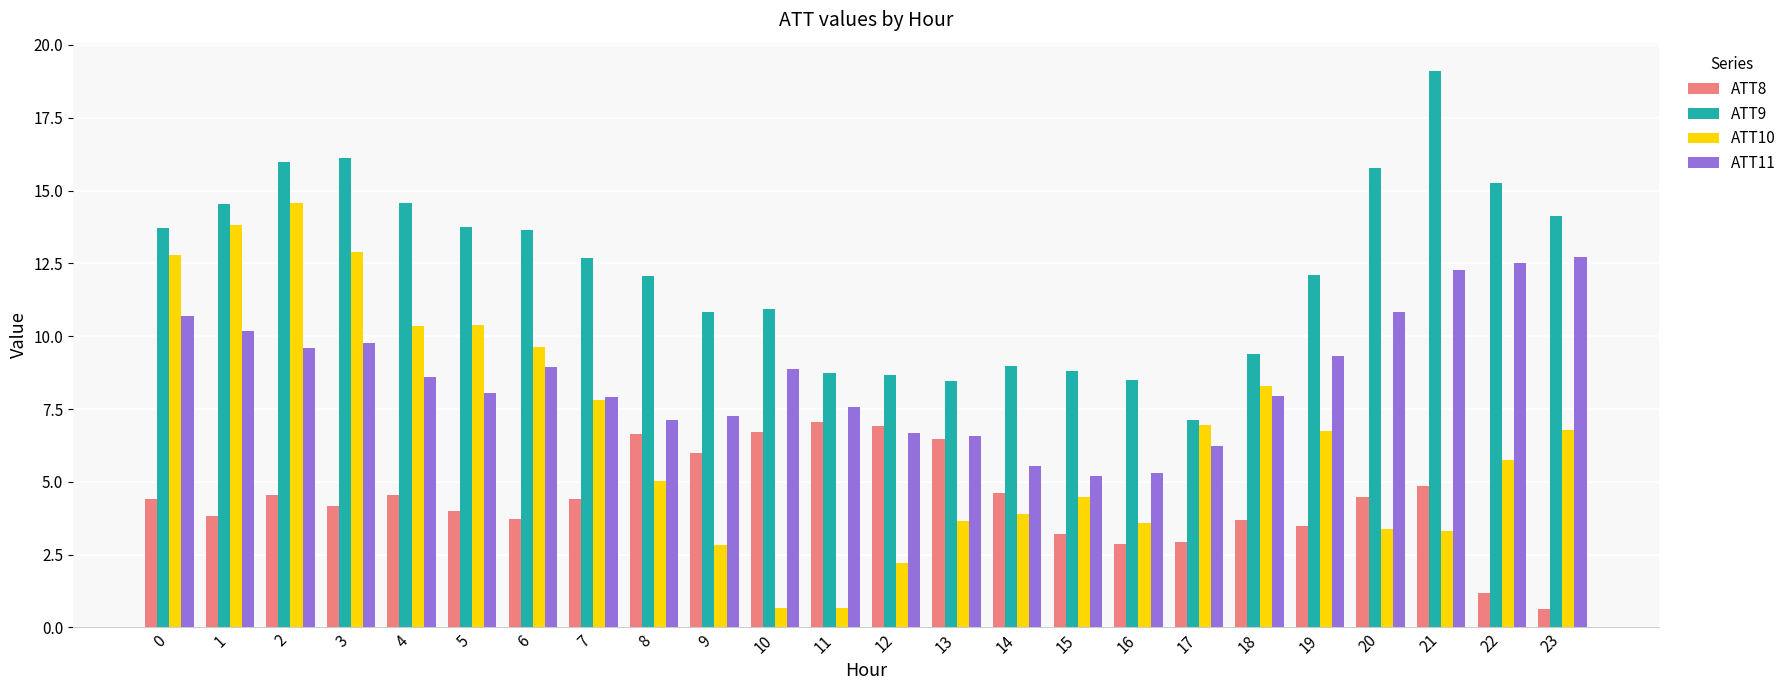

What value does the ATT11 series have at 19?

9.3